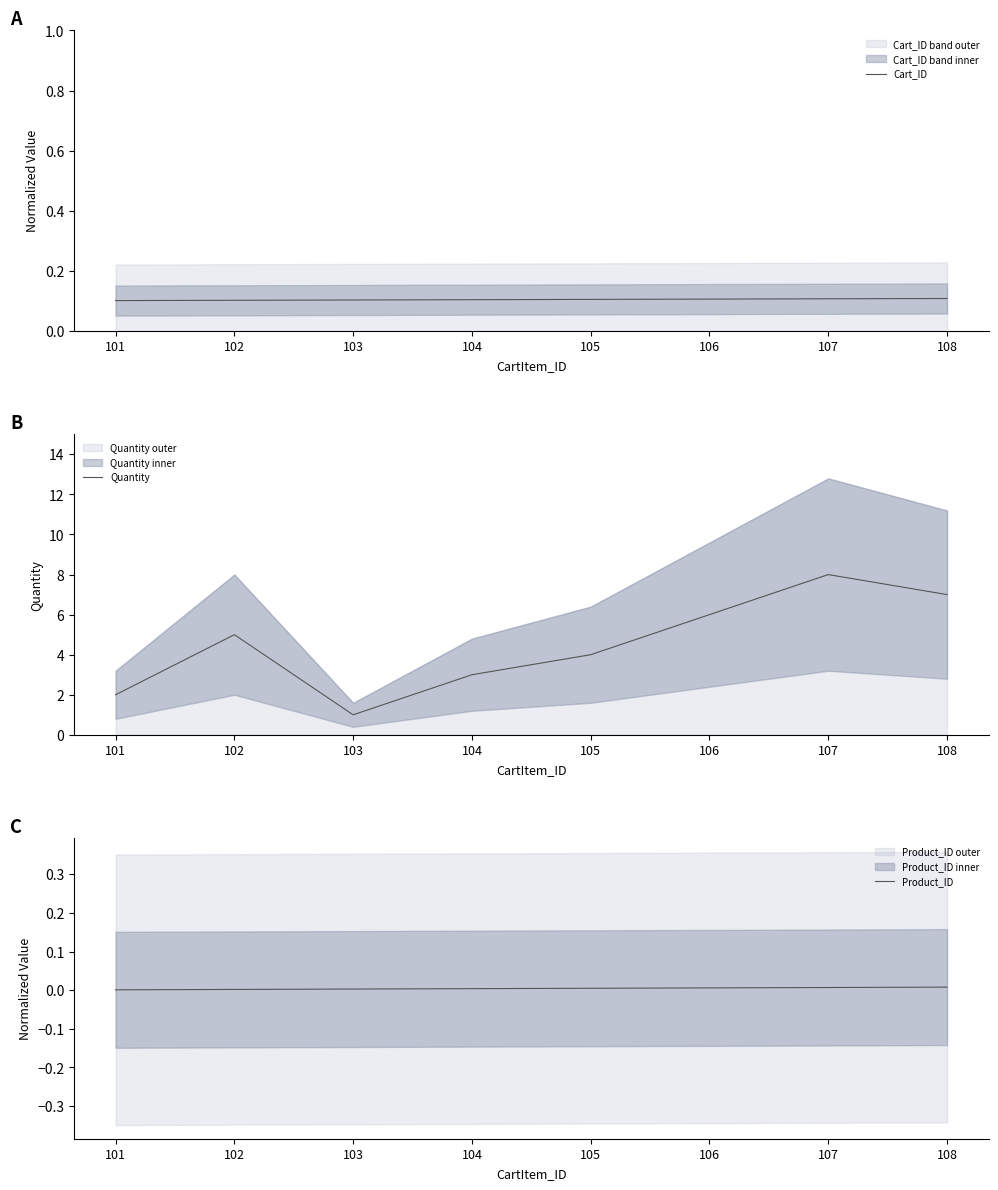

Where does the Quantity series first go above 5?

106